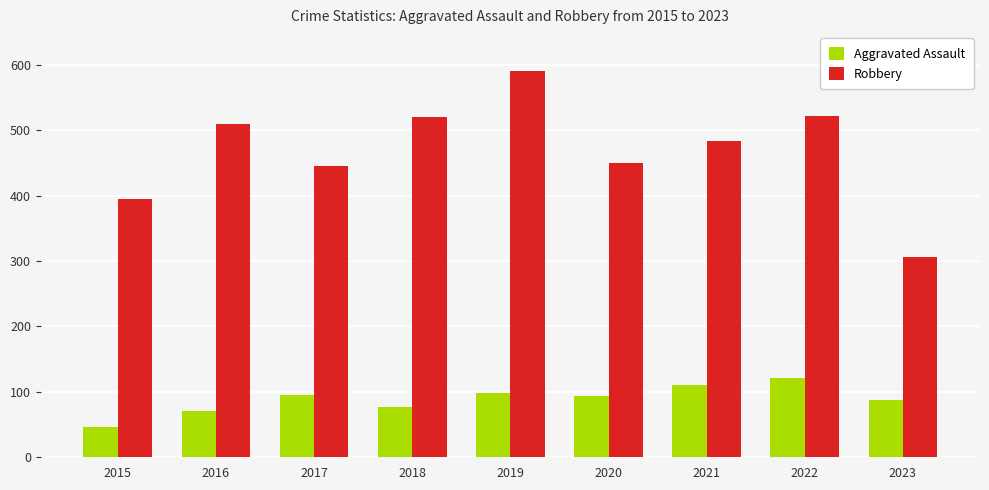

How many bars are there in each group?

2